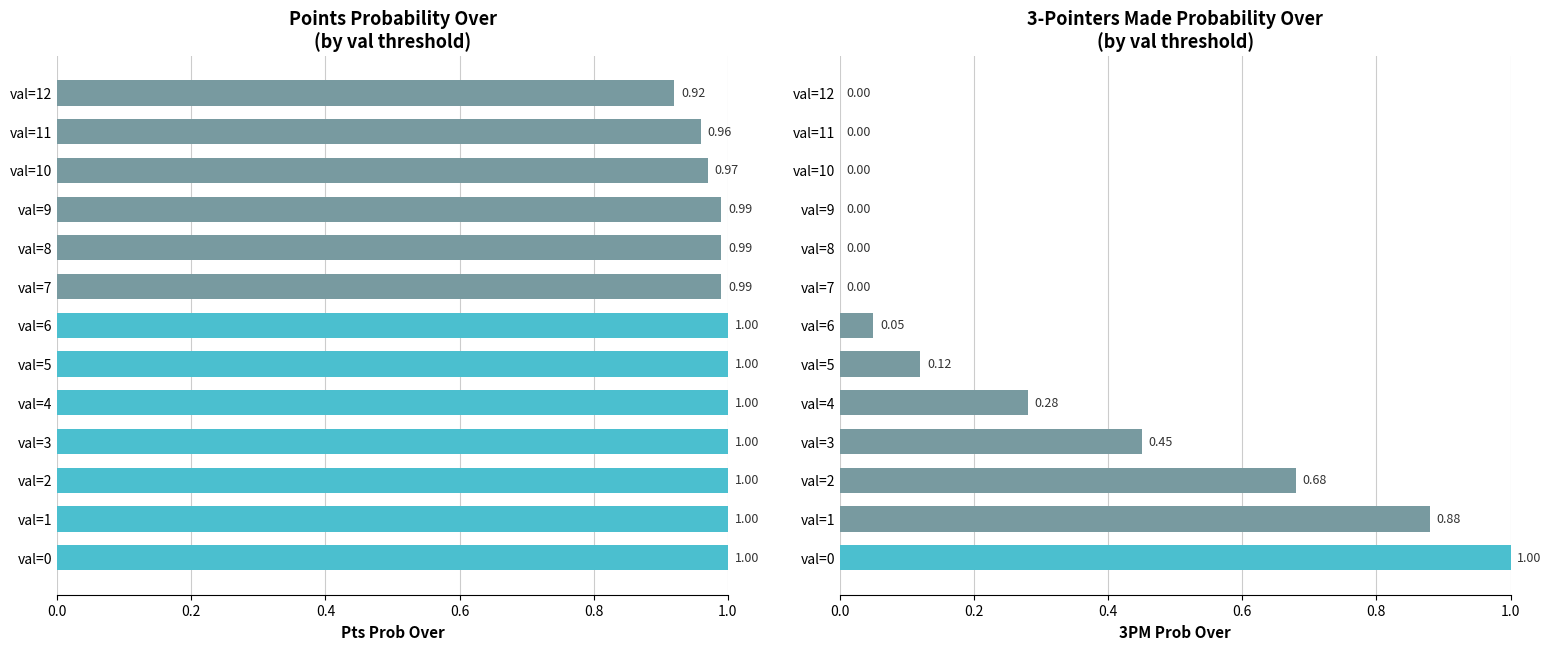

List the series in order of their peak value, lowest first.

pts prob over, 3pm prob over